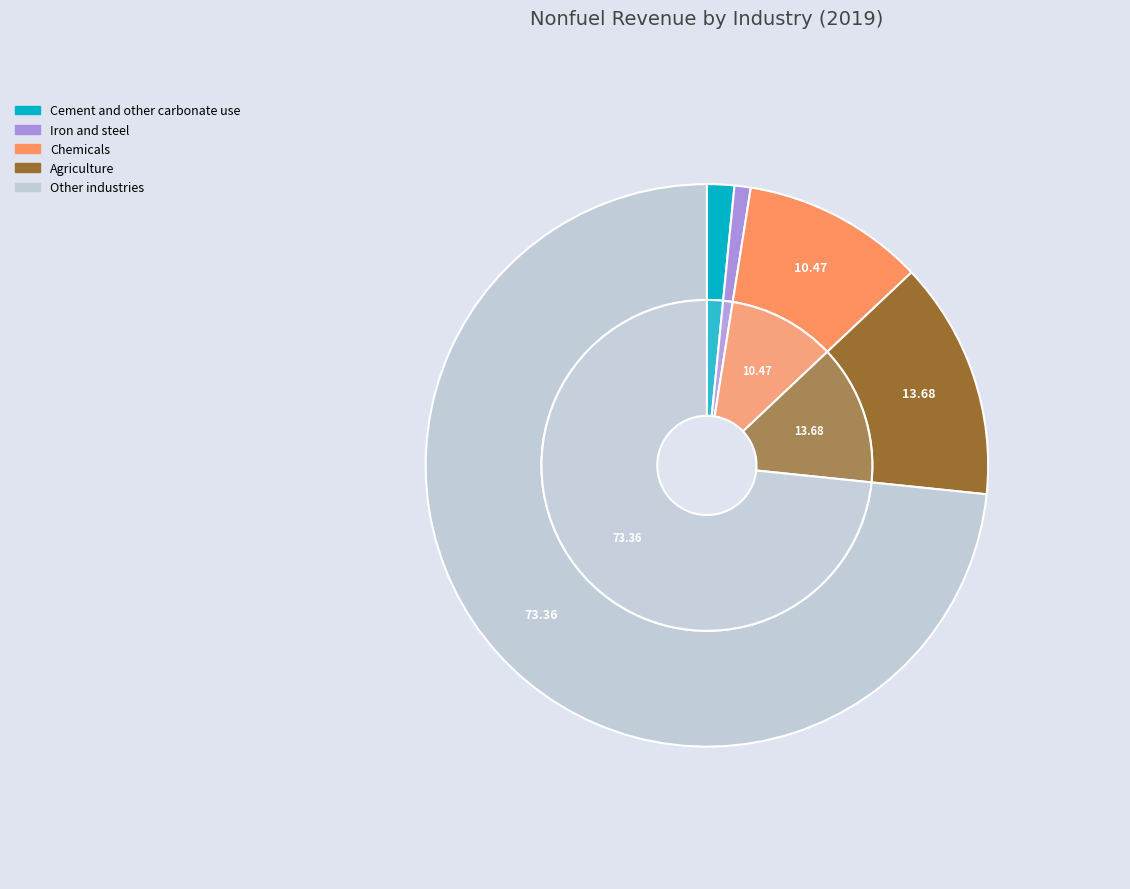

To the nearest percent, what percentage of the pie is 2?

10%